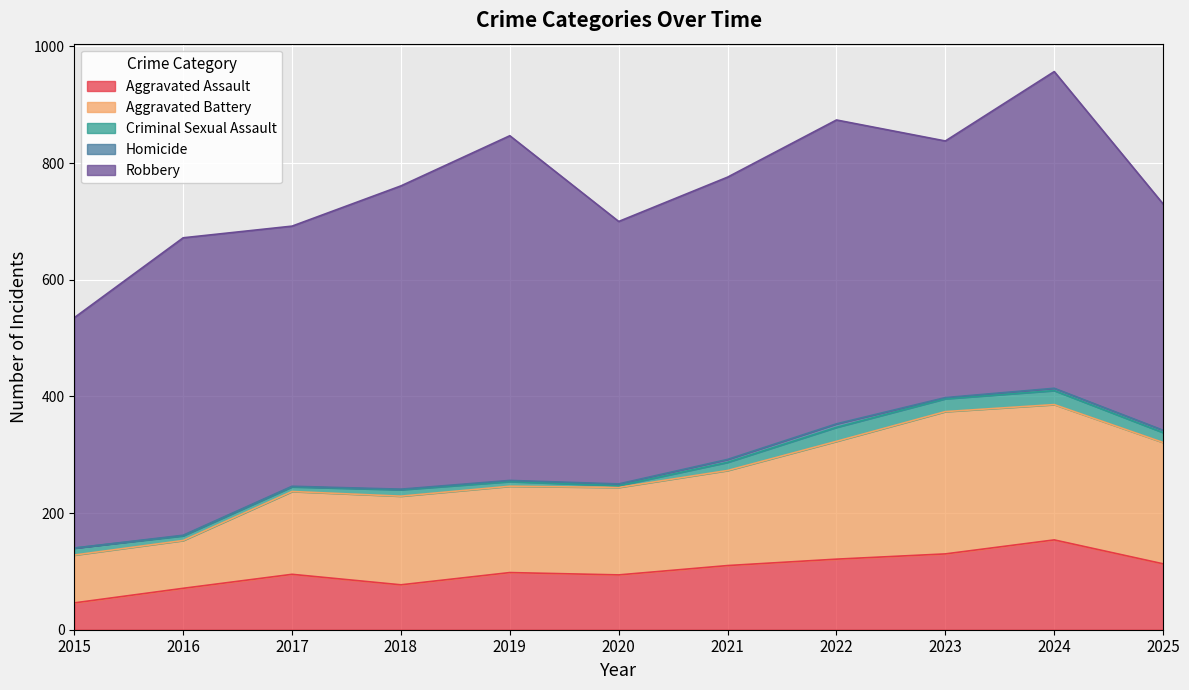

Which series has the largest total across all categories?

Robbery